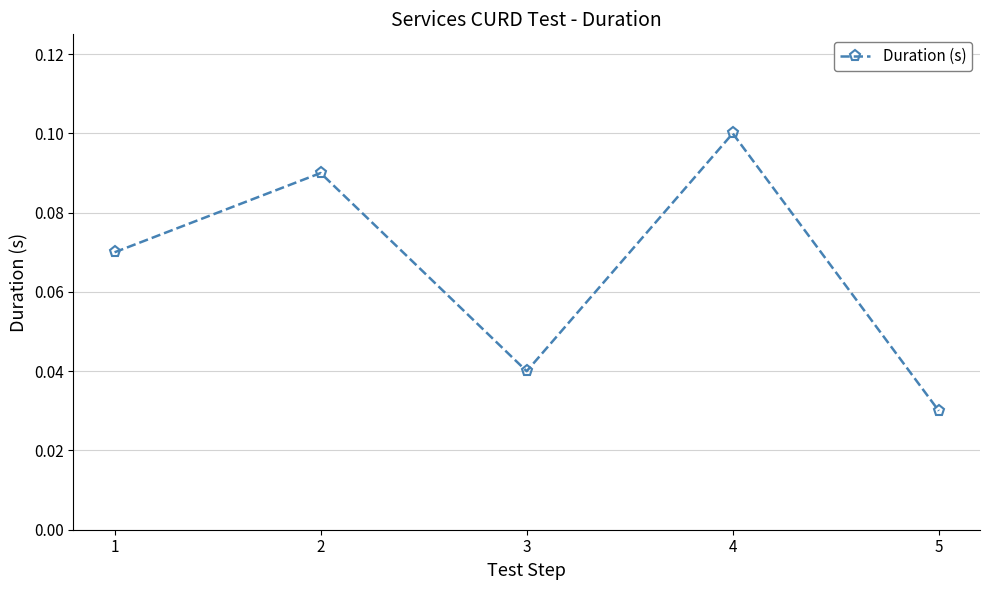

Does the chart display data point markers on the line(s)?

Yes